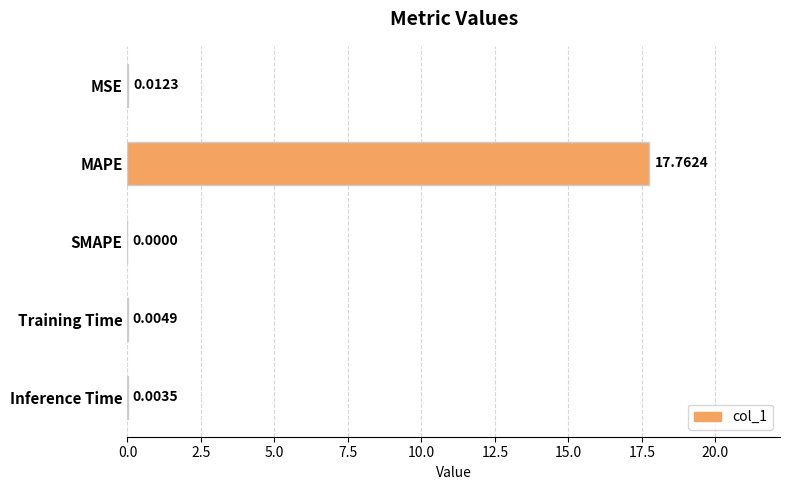

Between Training Time and MSE, which is larger?

MSE